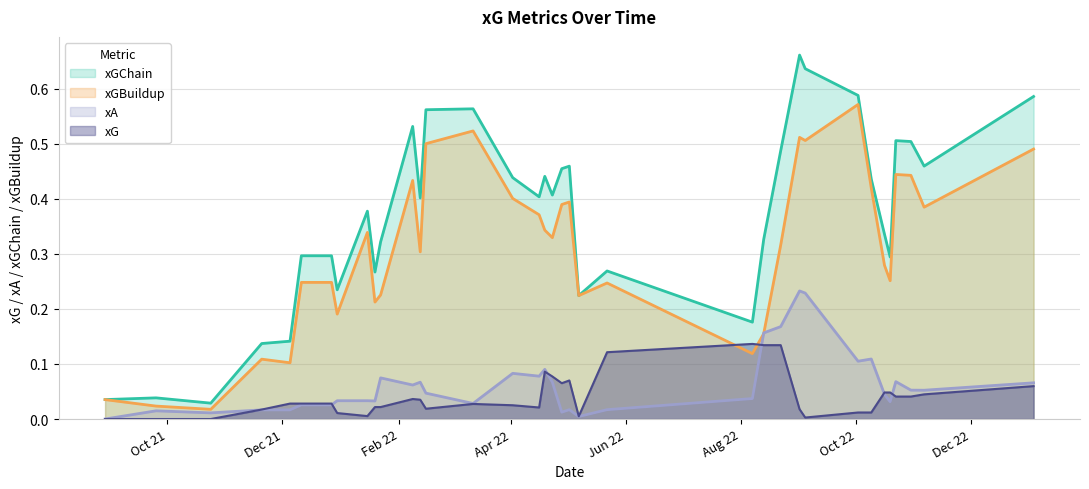

Which series has the widest spread of values?

xGChain